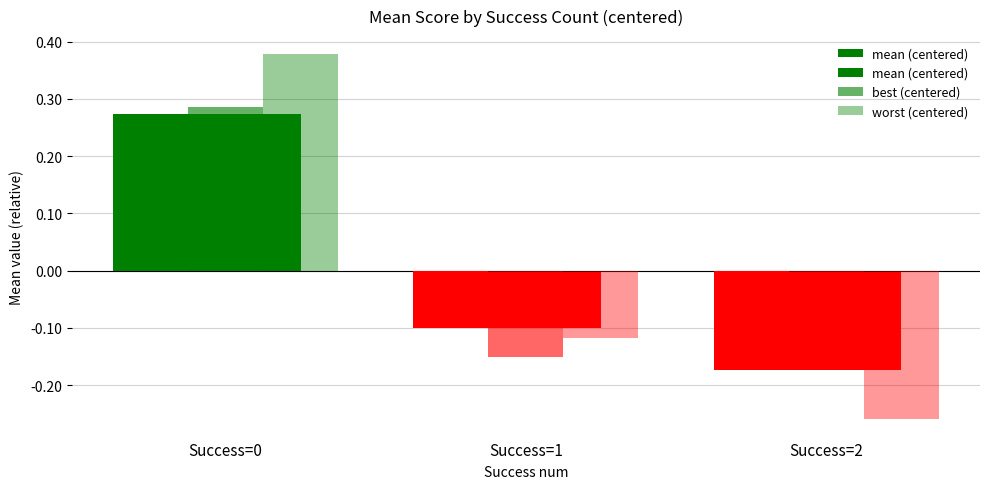

Does the chart contain stacked bars?

No